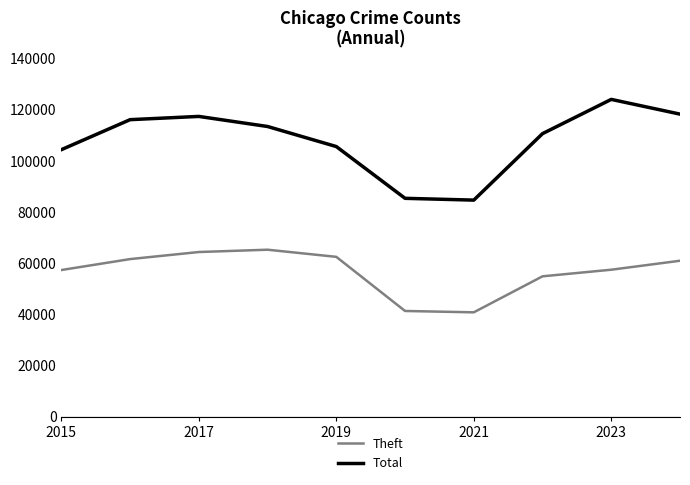

What is the minimum value shown in the chart?

40819